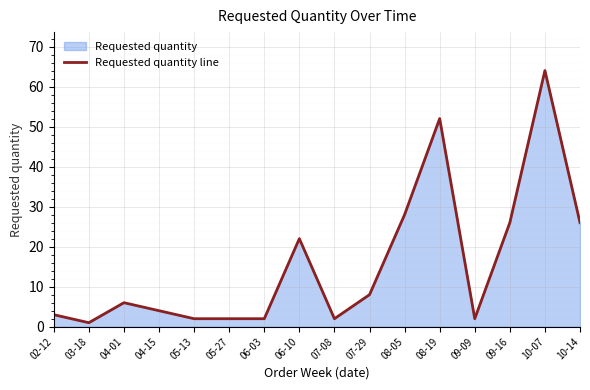

What is the approximate value at 08-05?

28